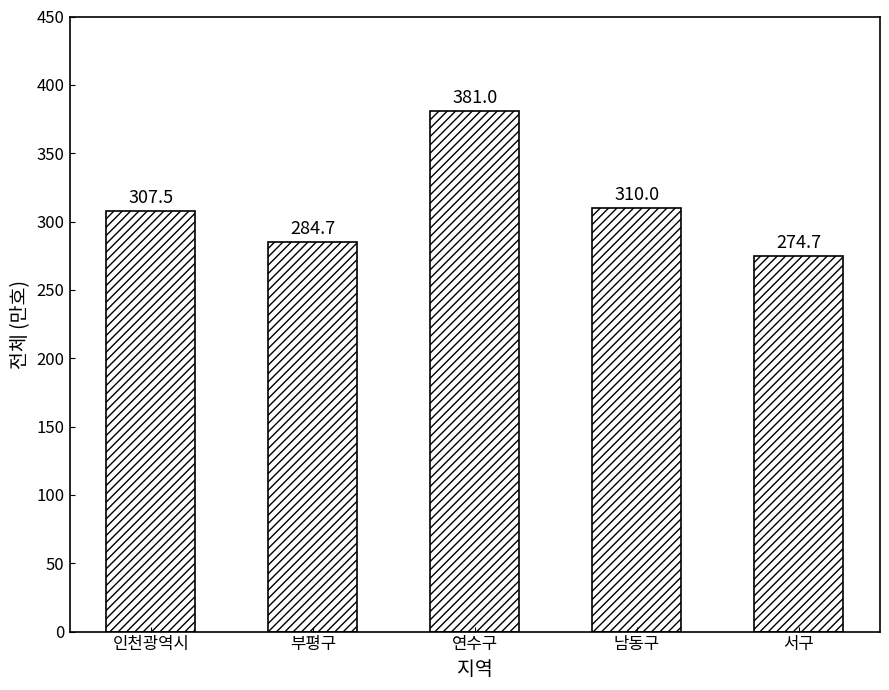

Which label corresponds to the largest value in the chart?

연수구